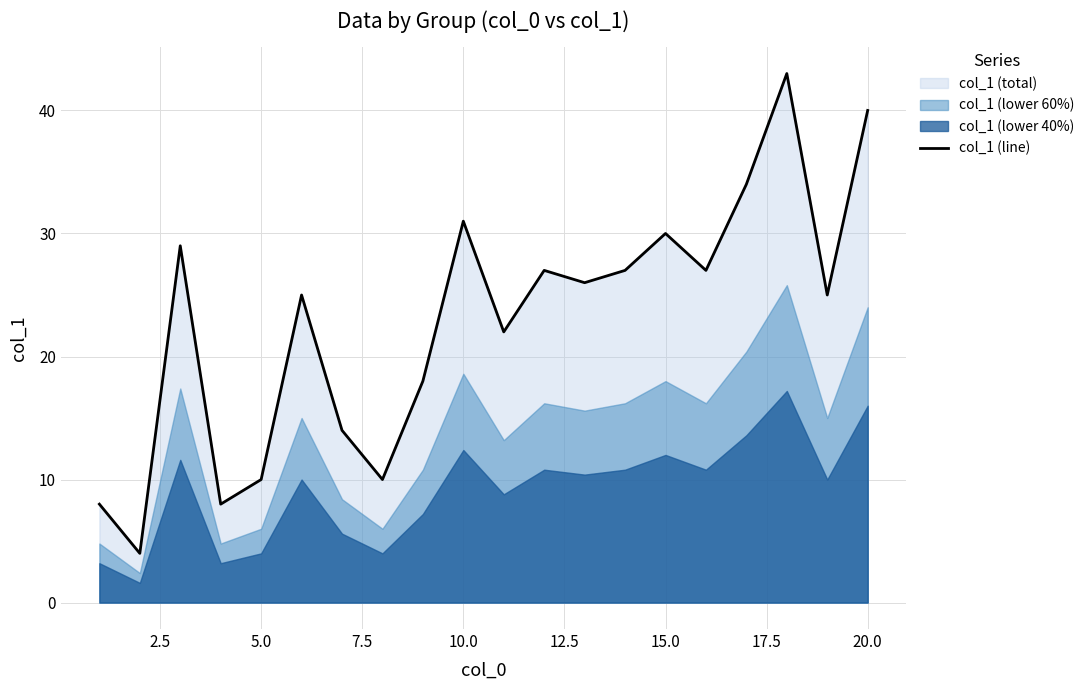

Reading left to right, list all the values displayed in this chart.

8	4	29	8	10	25	14	10	18	31	22	27	26	27	30	27	34	43	25	40